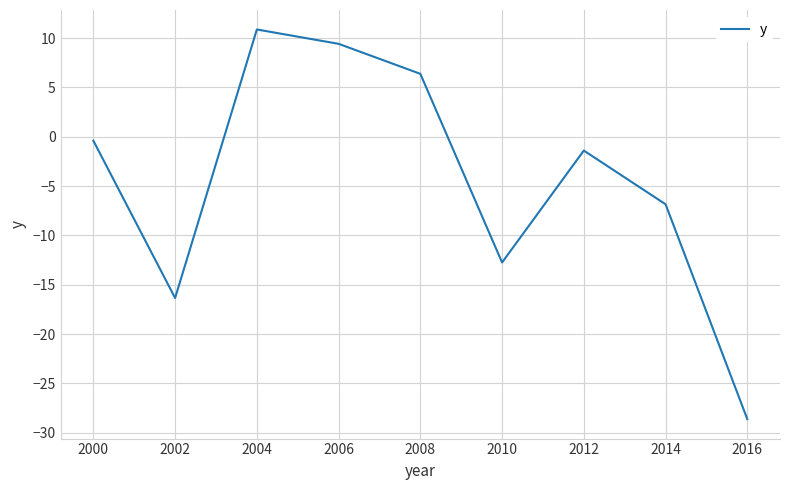

Rank the categories by value from lowest to highest.

2016, 2002, 2010, 2014, 2012, 2000, 2008, 2006, 2004